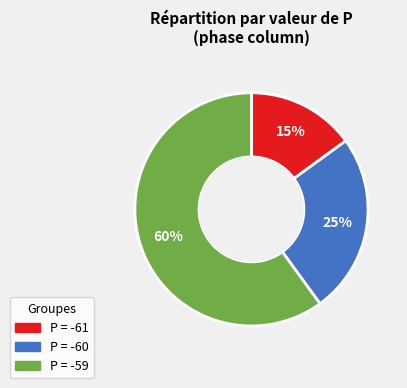

Is there any slice that represents more than half of the pie?

Yes